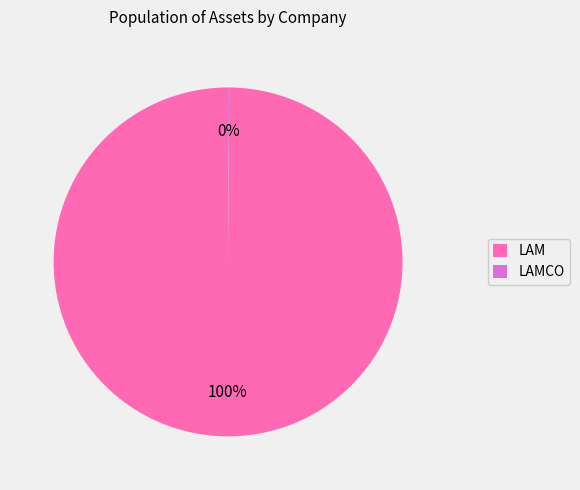

To the nearest percent, what portion does LAM represent?

100%